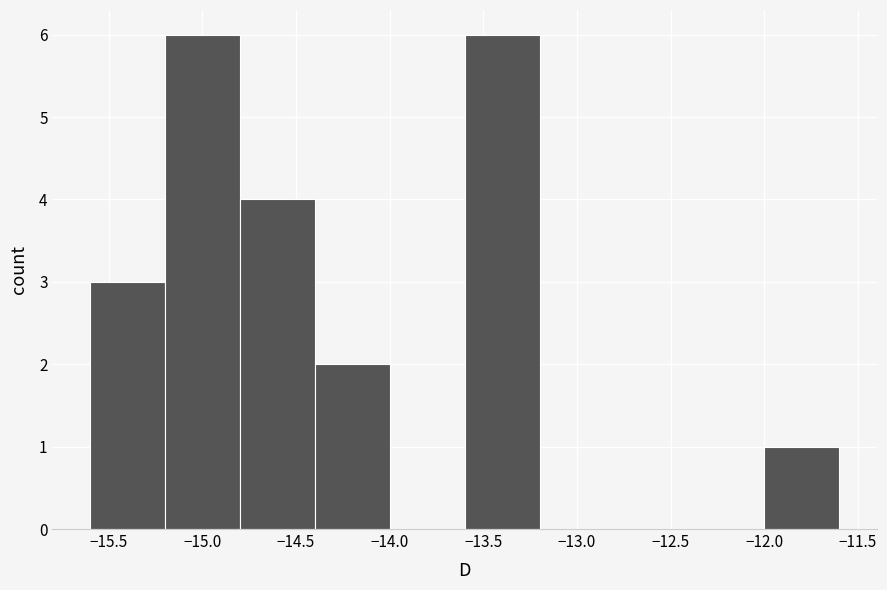

What is the height of the bar covering -15.6 to -15.2 on the x-axis? The values are not printed on the chart, so give them approximately, as read against the axis.

3